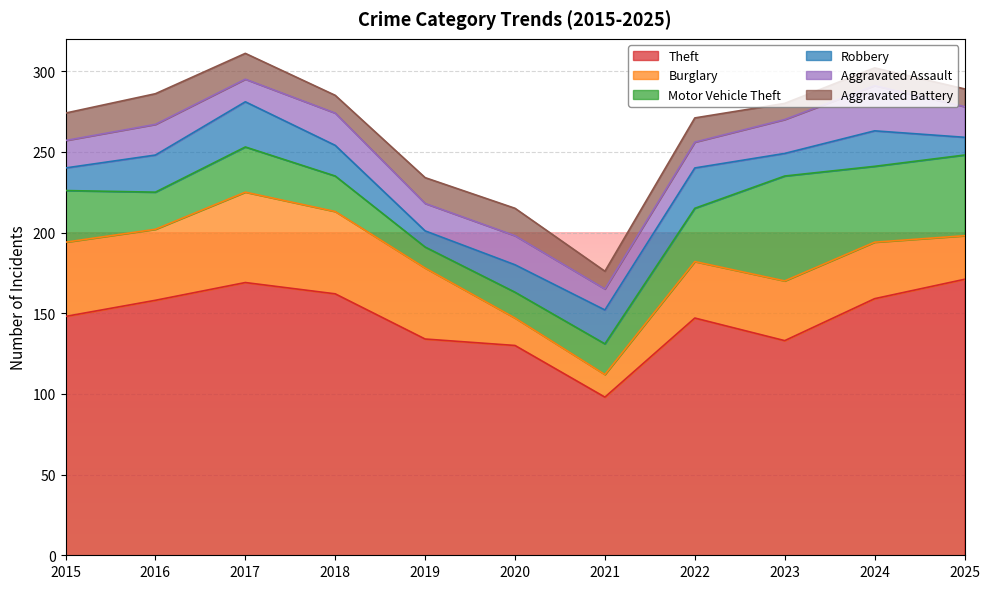

What is the difference between the highest and lowest values at 2017?

155